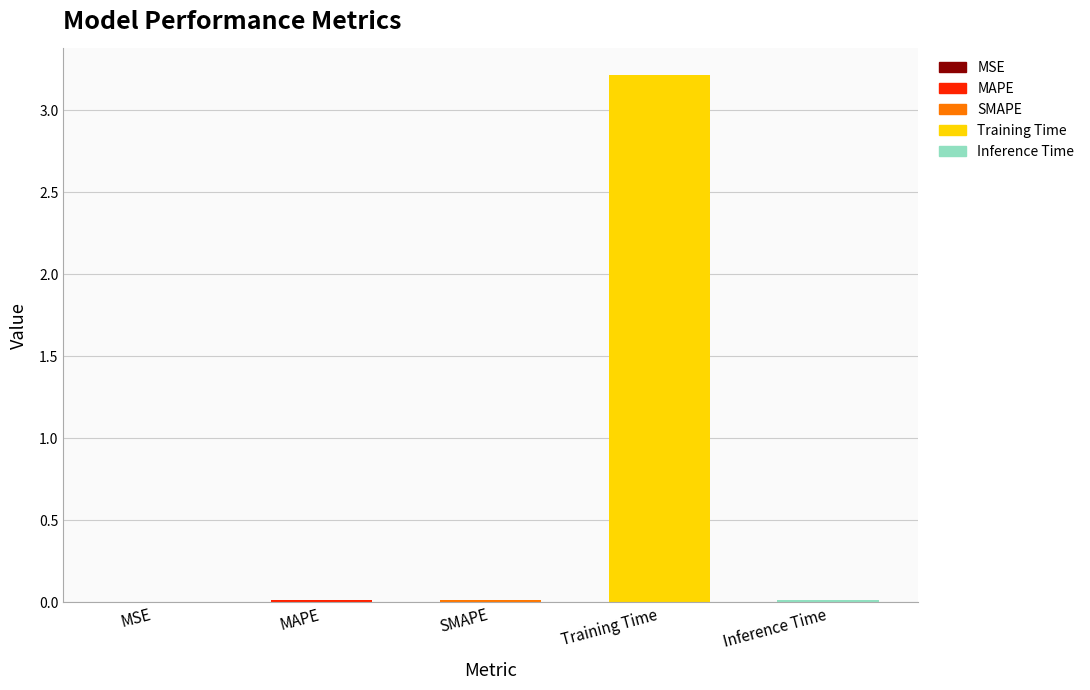

Rank the categories by value from highest to lowest.

Training Time, MAPE, SMAPE, Inference Time, MSE